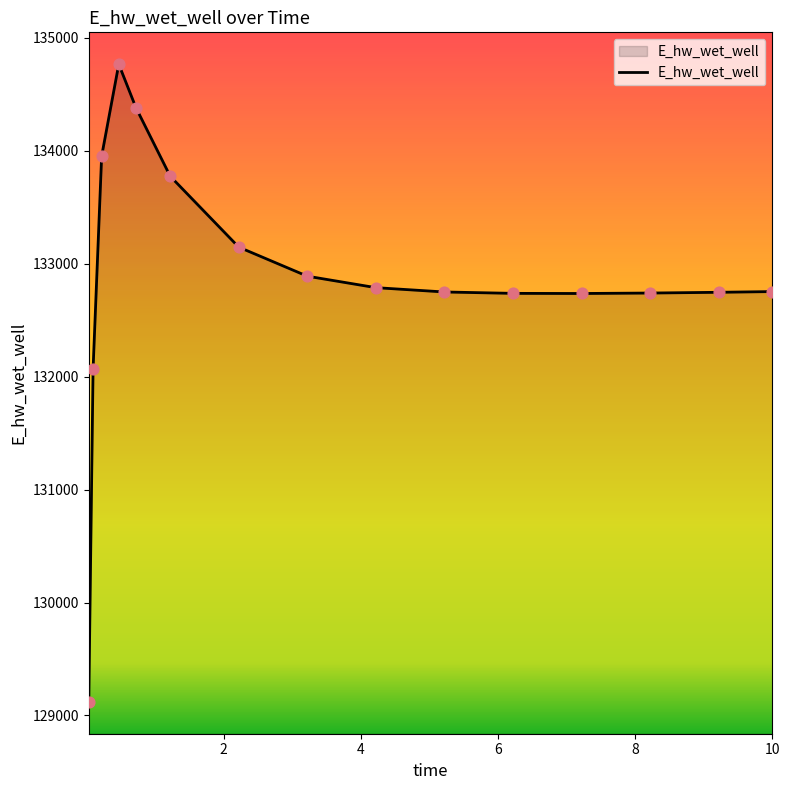

What is the difference between the maximum and minimum values?

5643.0